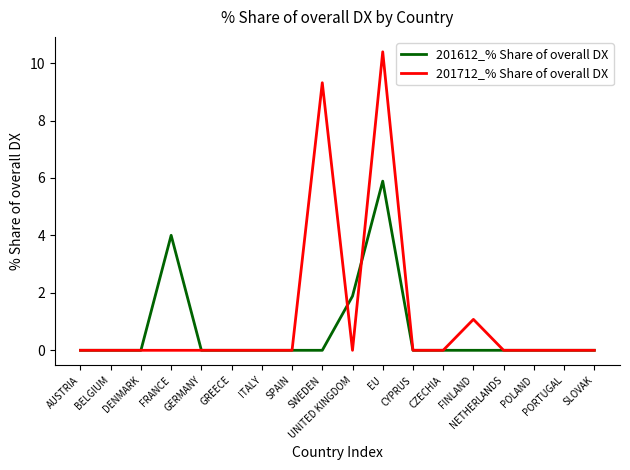

What are all the series names shown in the legend?

201612_% Share of overall DX, 201712_% Share of overall DX